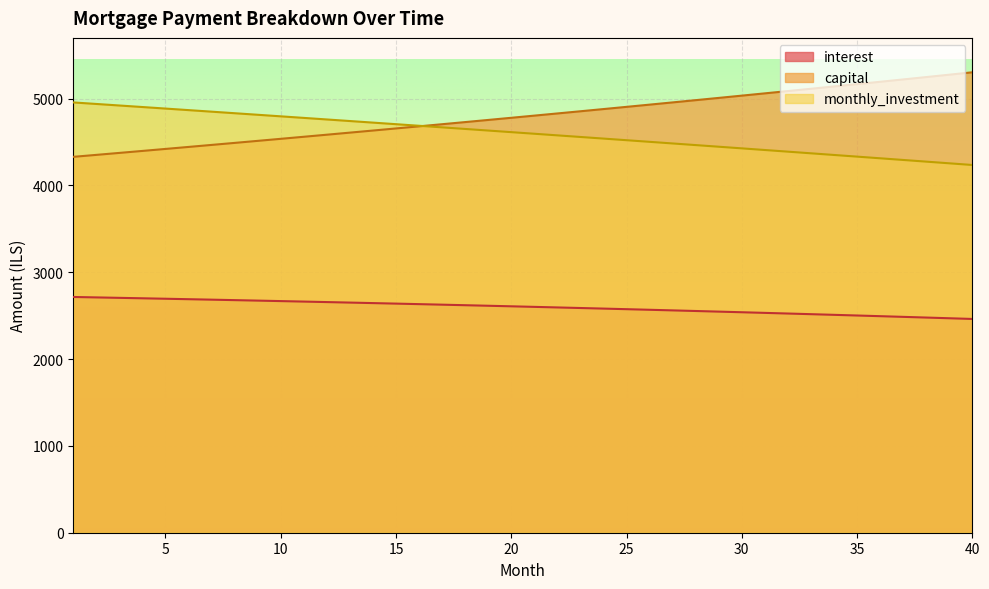

How many values in the interest series exceed 2607?

20